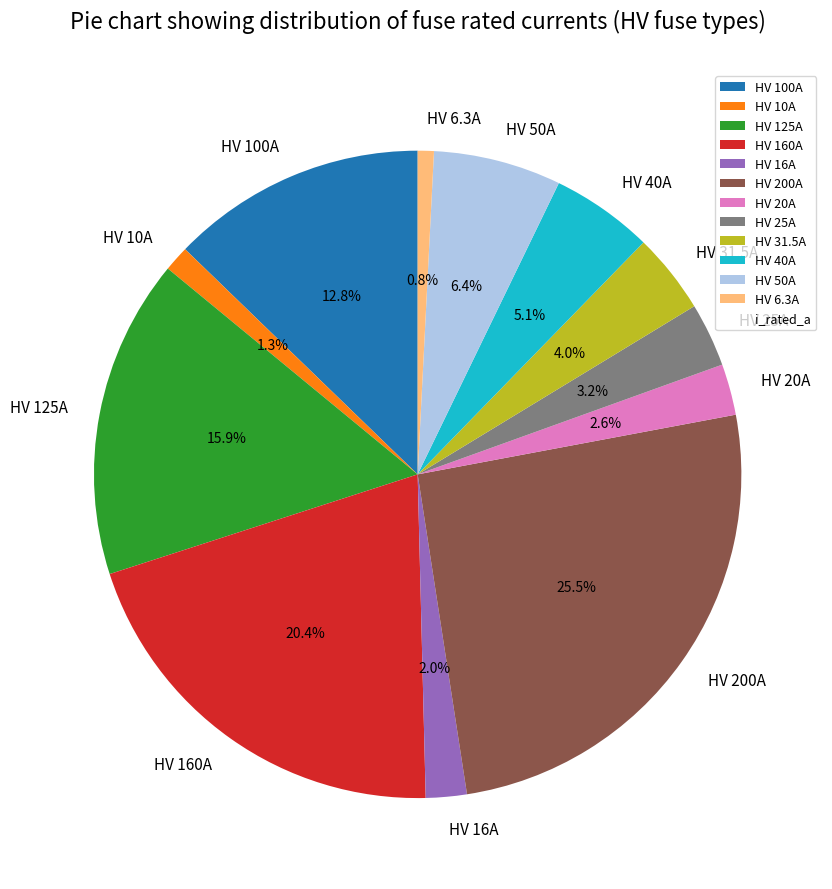

What percentage do HV 25A and HV 160A together represent?

23.6%